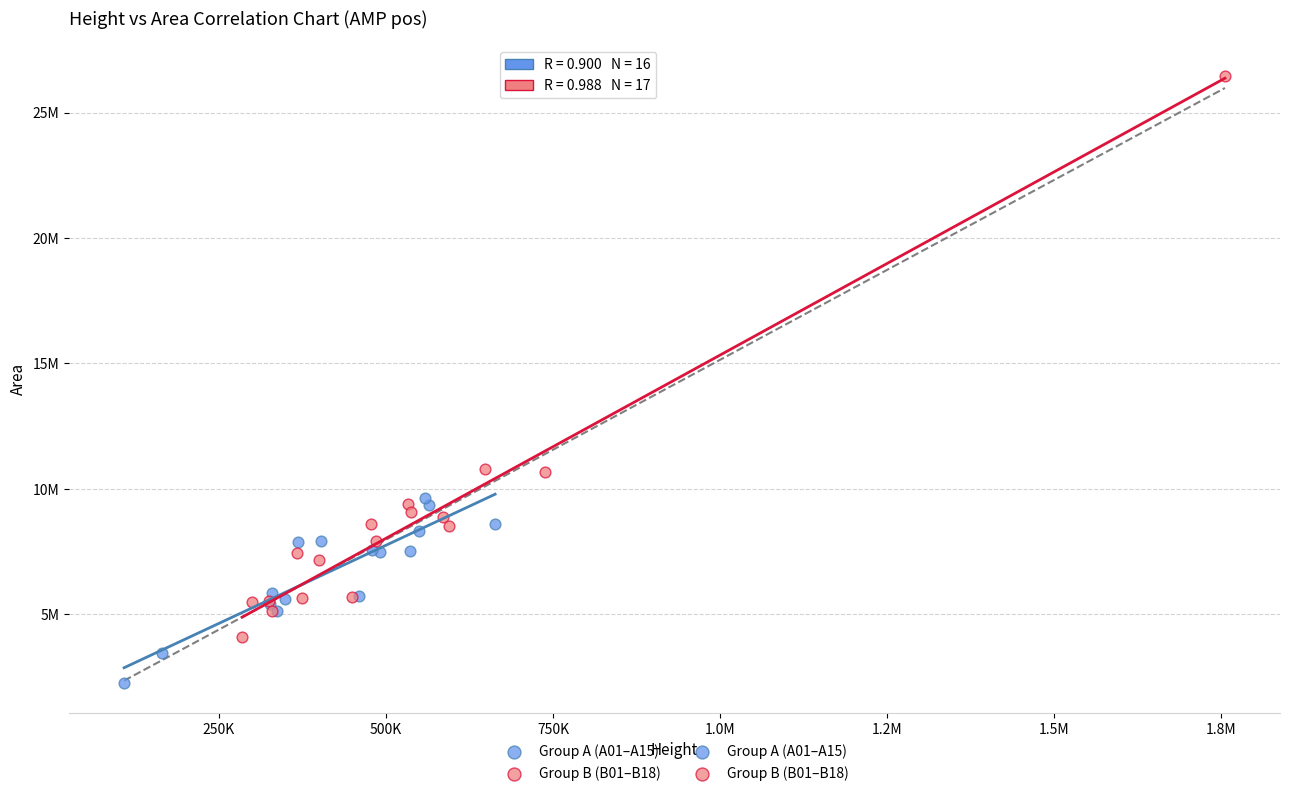

Which series contains the lowest Y value?

Group A (A01–A15)